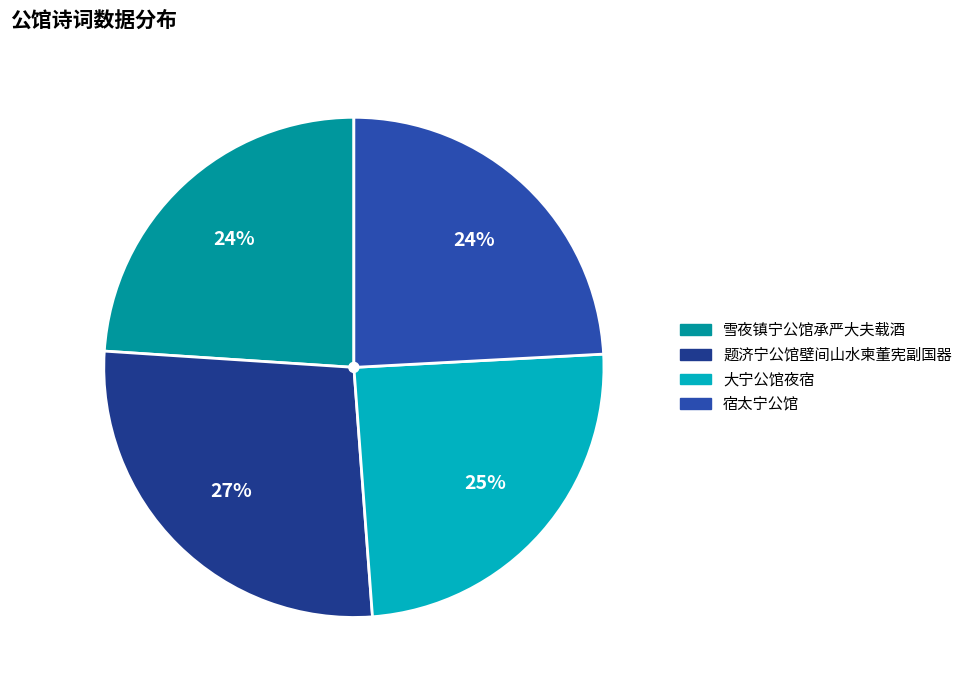

Does 雪夜镇宁公馆承严大夫载酒 represent more than half of the total?

No